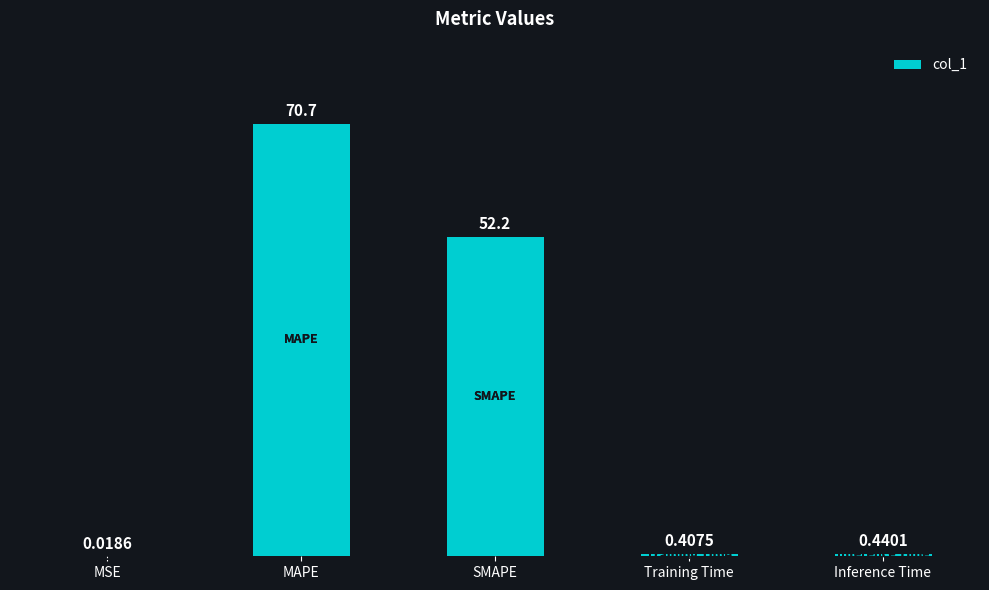

What is the change in value from MSE to Training Time?

+0.4